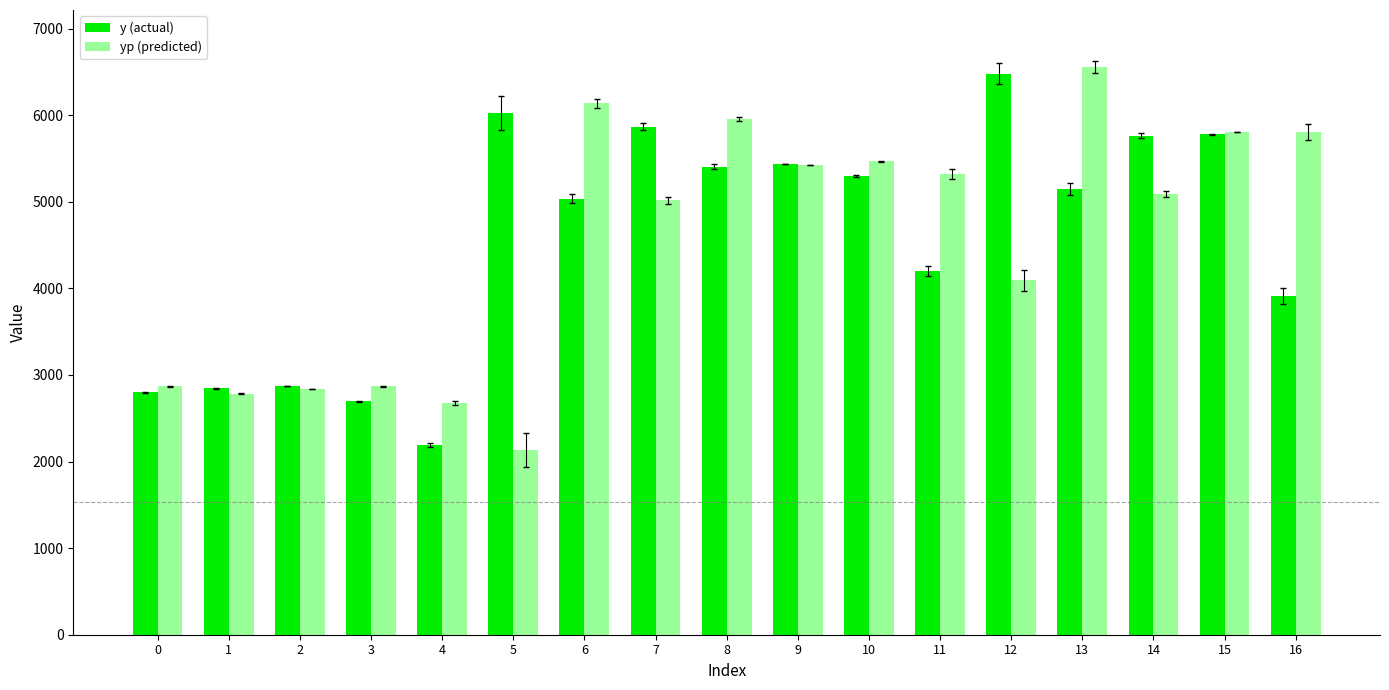

What is the spread (max minus min) of values at 16?

1896.8